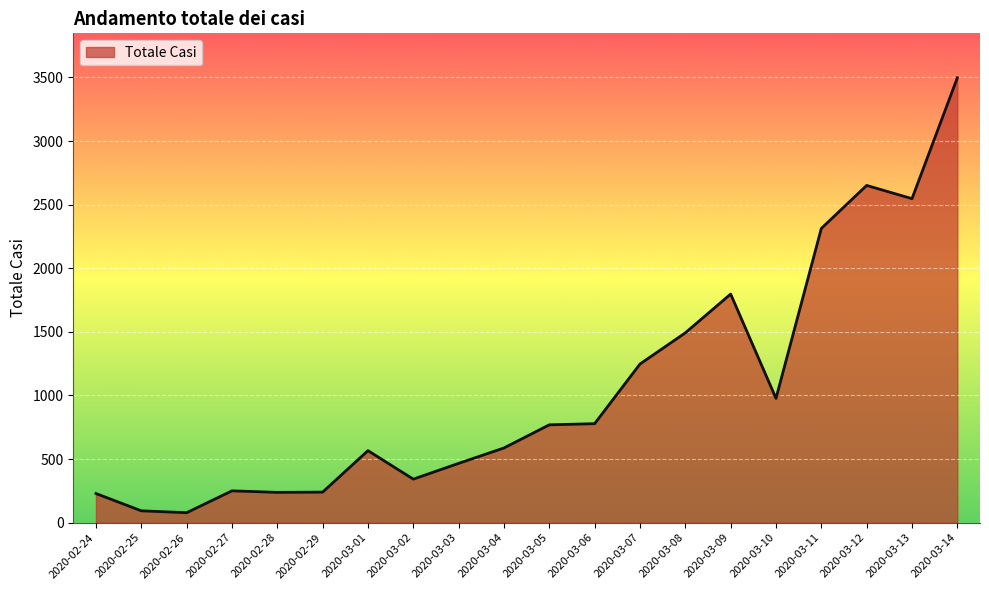

What is the difference between the maximum and minimum values?

3419